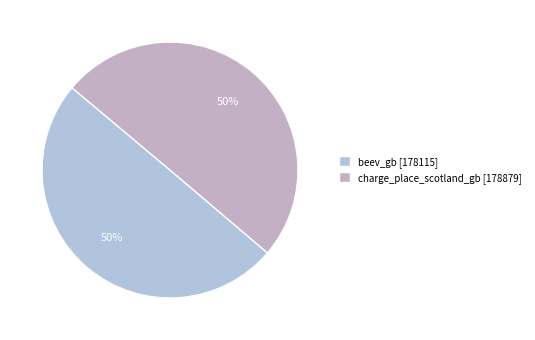

What is the largest slice in the pie chart?

charge_place_scotland_gb